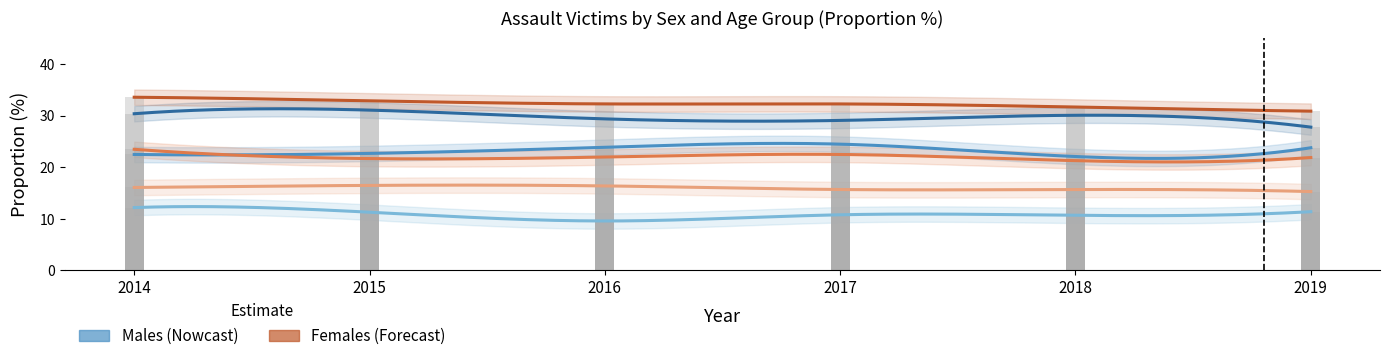

At 2018, list the series in order from smallest to largest.

Males 20-24 (Proportion), Females 20-24 (Proportion), Females 35-44 (Proportion), Males 35-44 (Proportion), Males 25-34 (Proportion), Females 25-34 (Proportion)